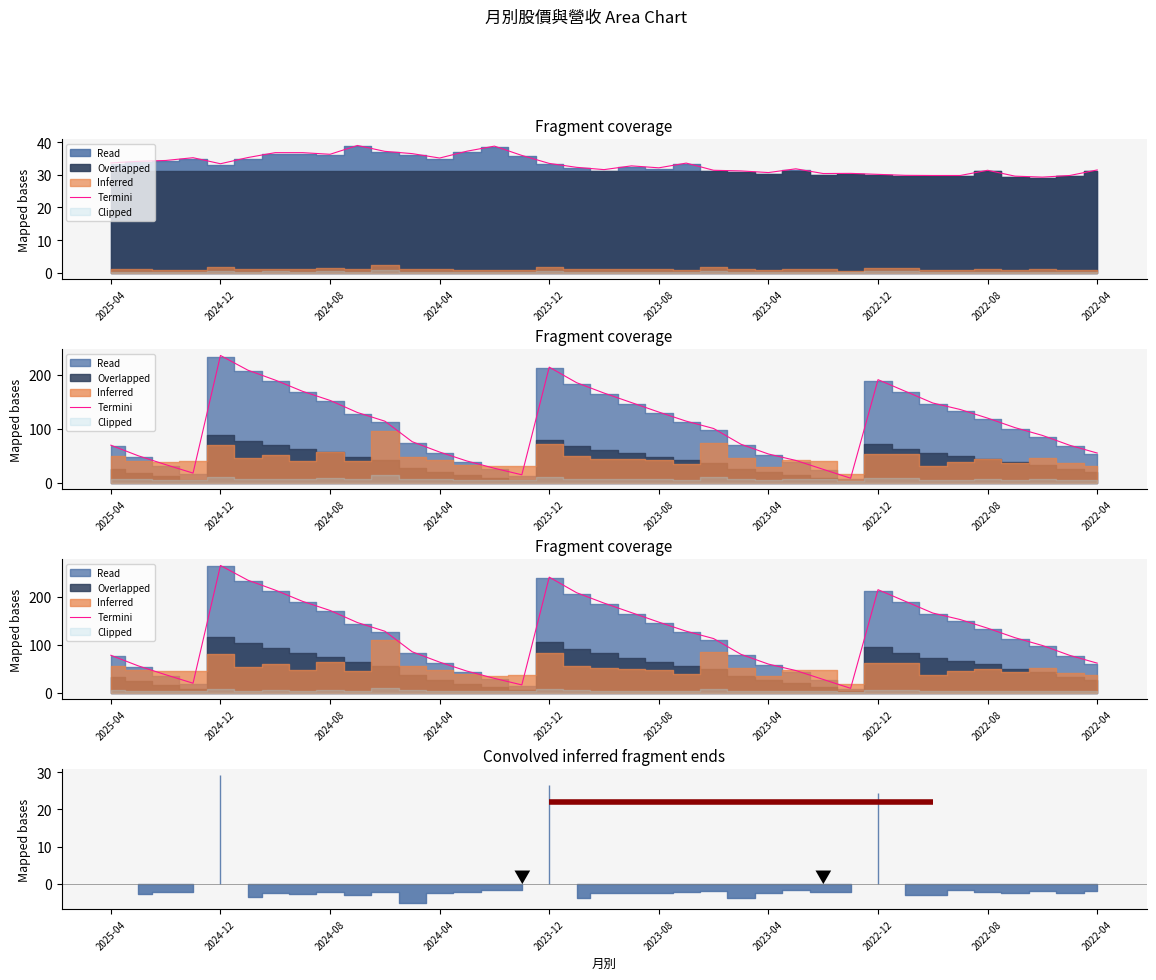

How many values exceed 114?

19